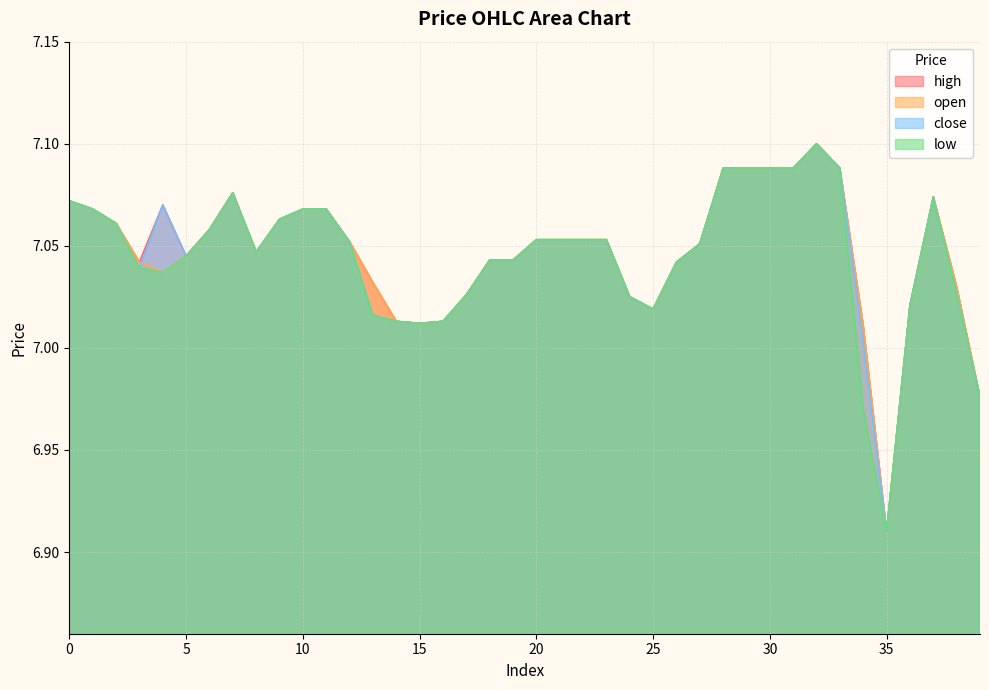

Does the chart have visible grid lines?

Yes